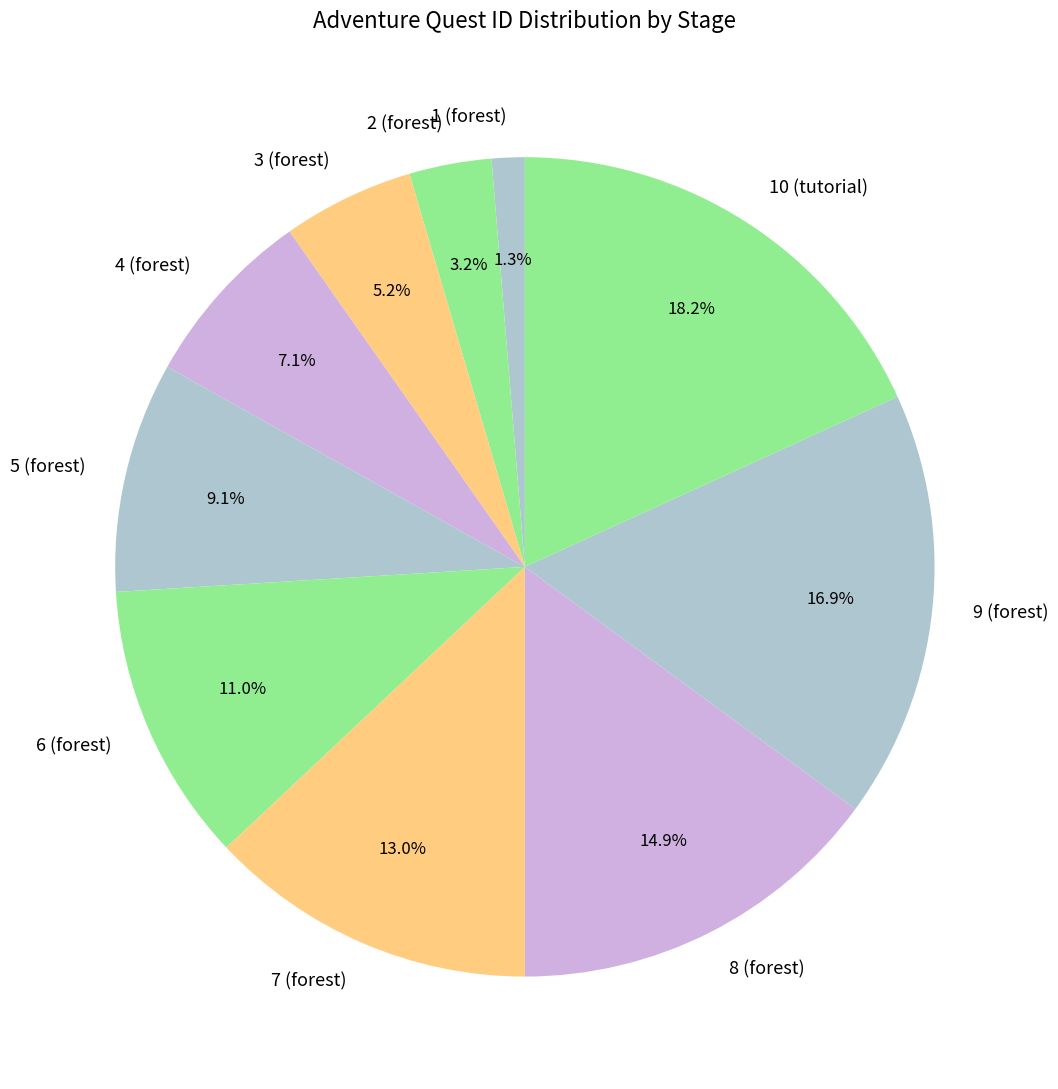

Count the number of slices in the pie.

10